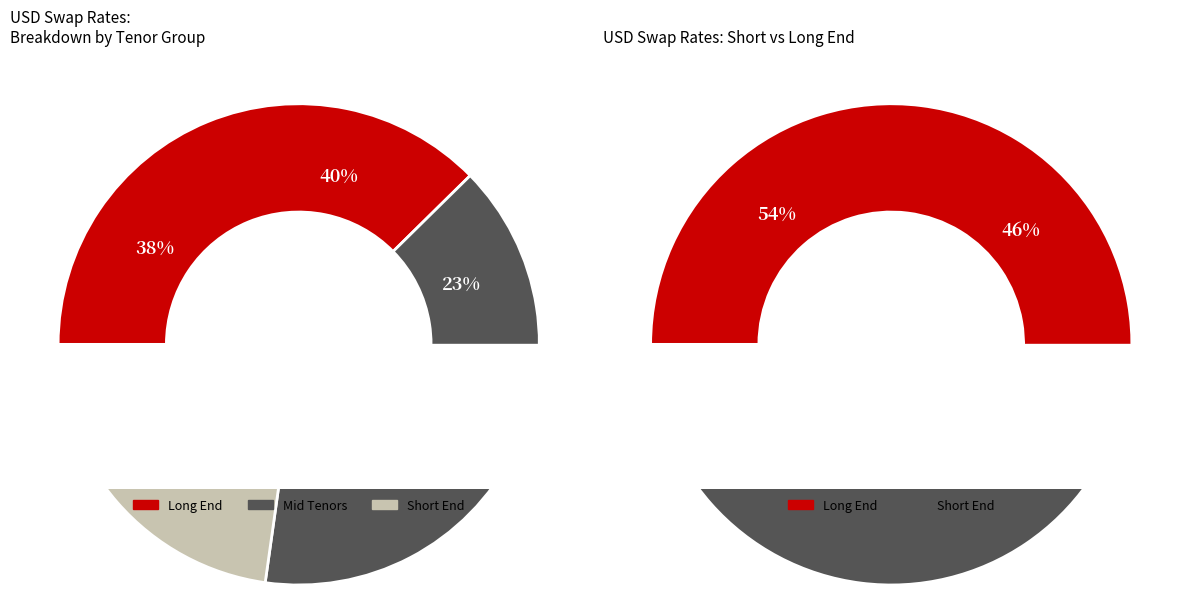

True or false: USD2X14F accounts for 1% of the total.

False